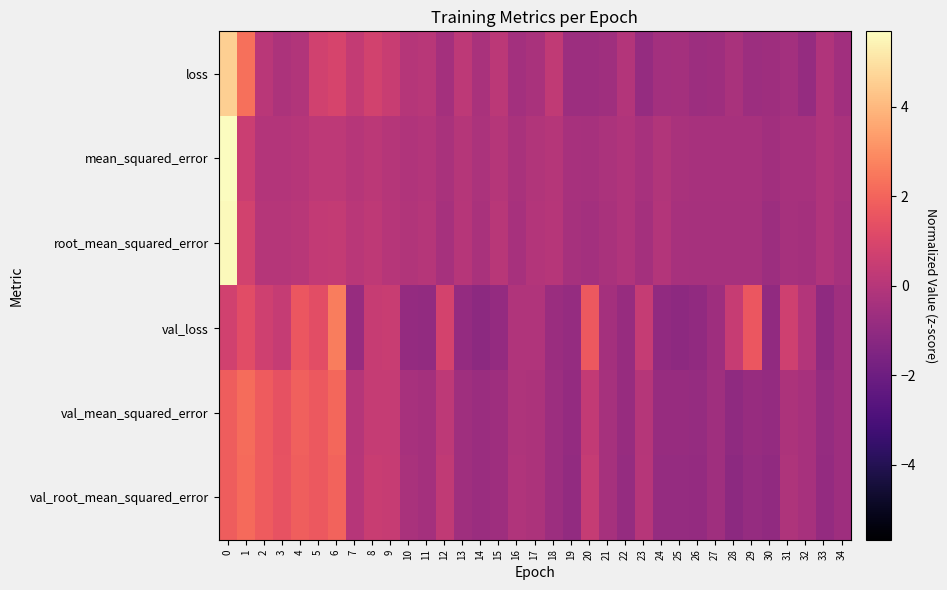

Which series has the largest total across all categories?

root_mean_squared_error